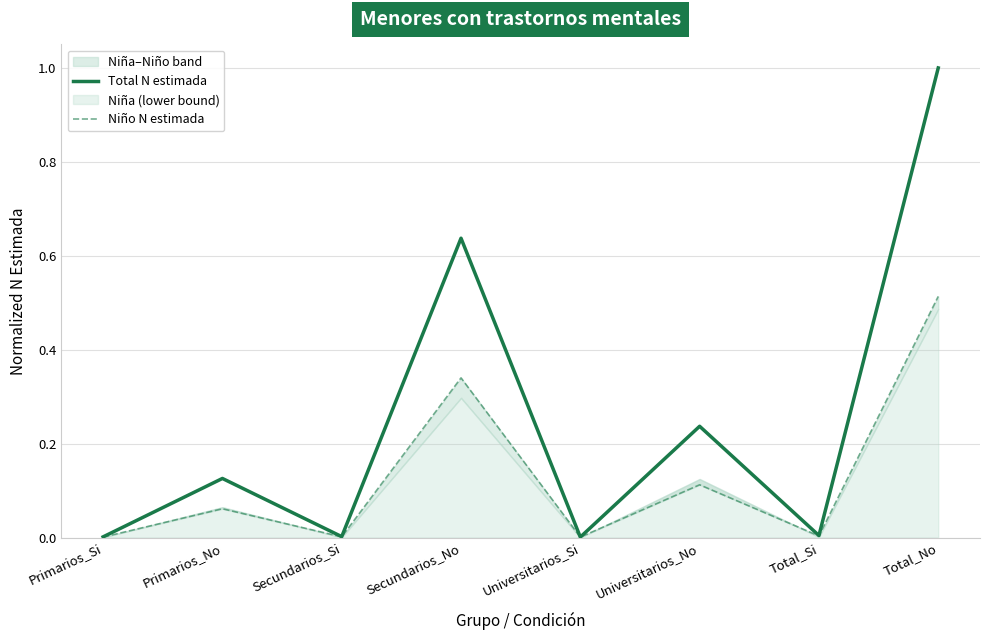

Which category has the highest value across all series?

Total_No